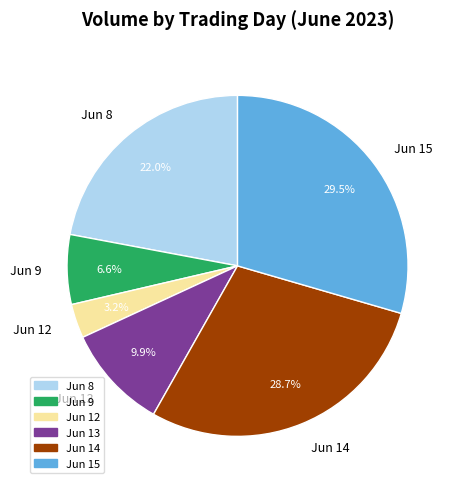

To the nearest percent, what is the difference between the largest and smallest slice percentages?

26%